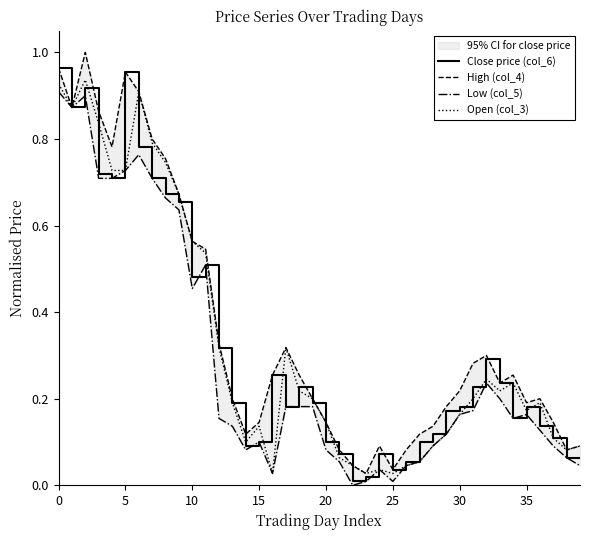

True or false: High (col_4) has a value of 0.1 at 39.

True